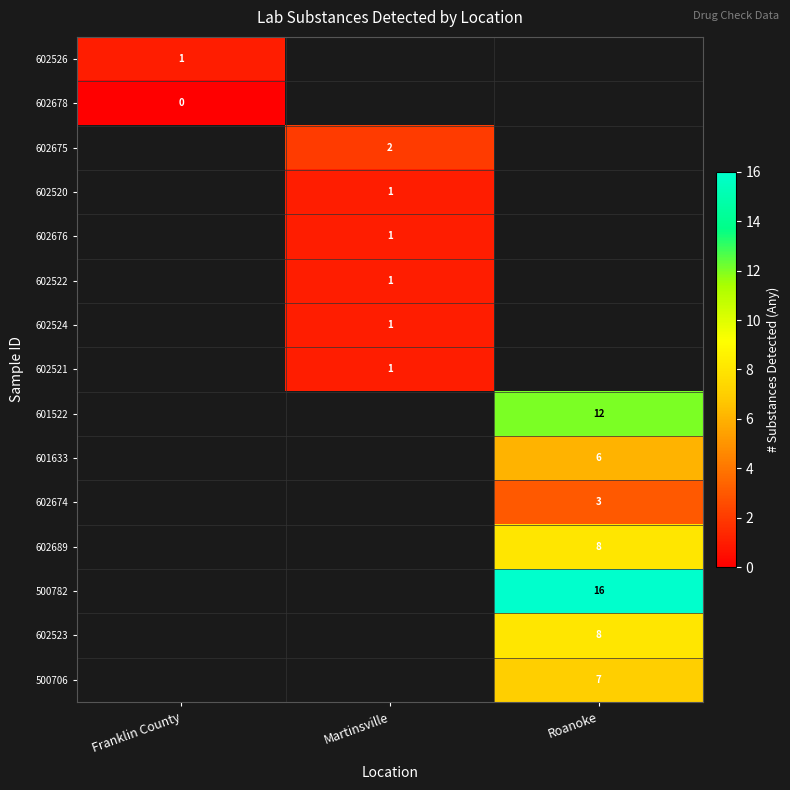

The value of 602522 at Martinsville is 1. True or false?

True